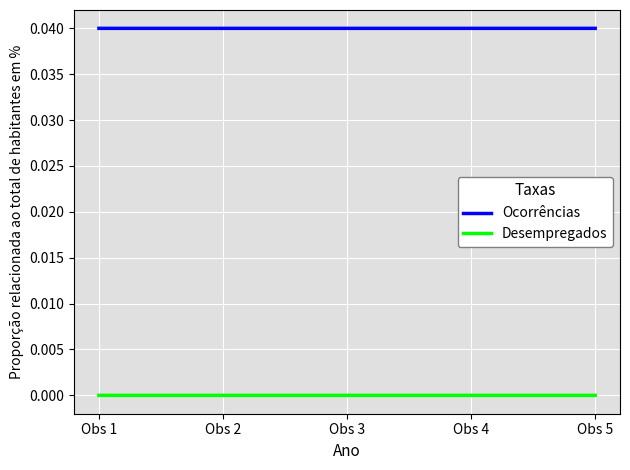

Rank the series at Obs 2 from lowest to highest value.

Desempregados, Ocorrências